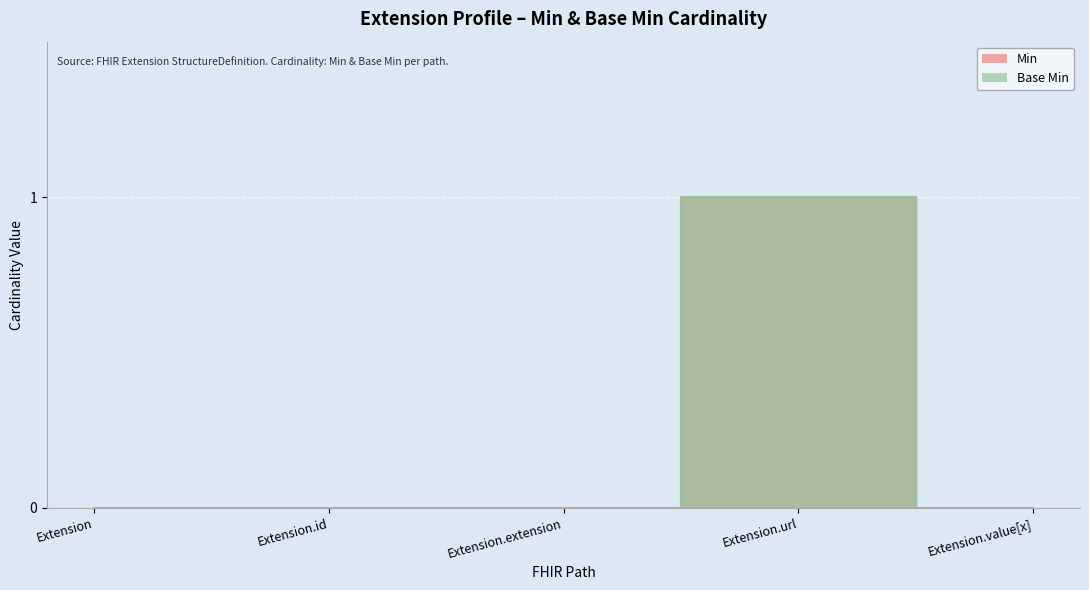

What is the difference between the maximum and minimum values in the Min series?

1